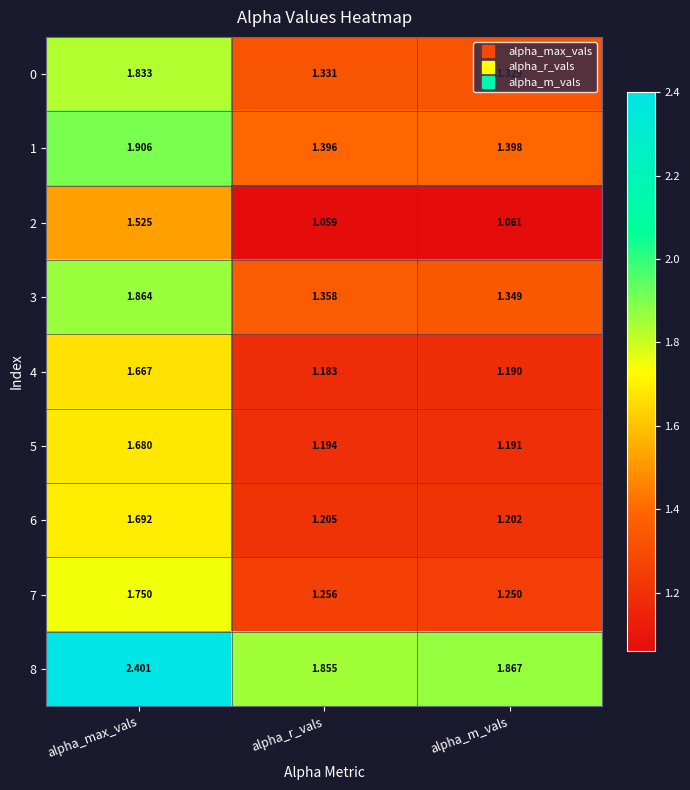

At alpha_max_vals, list the series in order from smallest to largest.

2, 4, 5, 6, 7, 0, 3, 1, 8